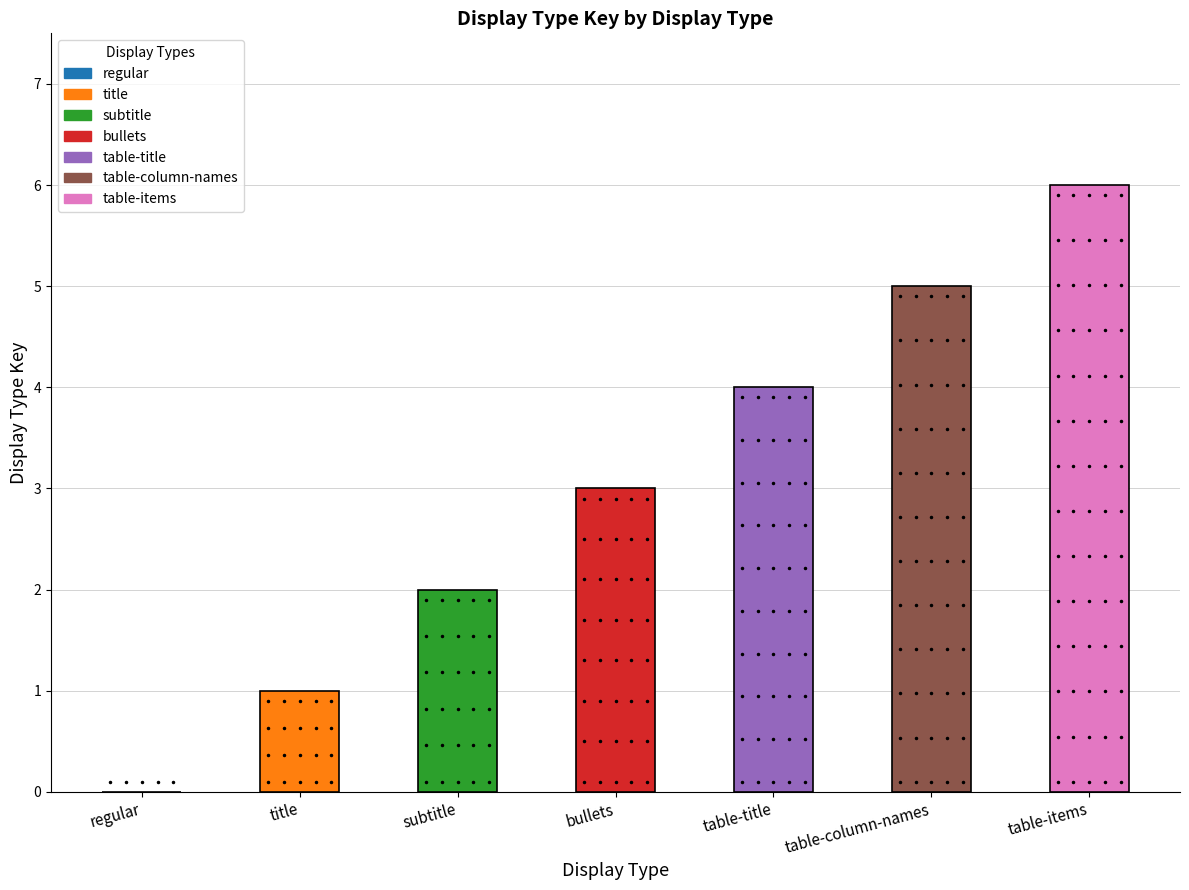

Which has a higher value, regular or subtitle?

subtitle